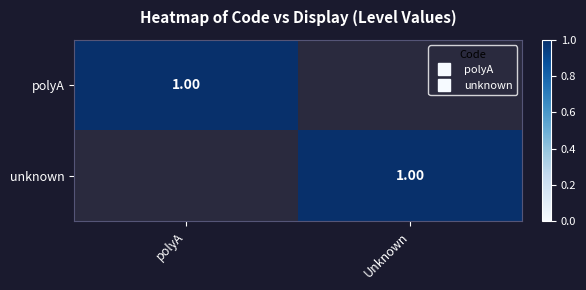

What is the difference between the maximum and minimum values in the unknown series?

1